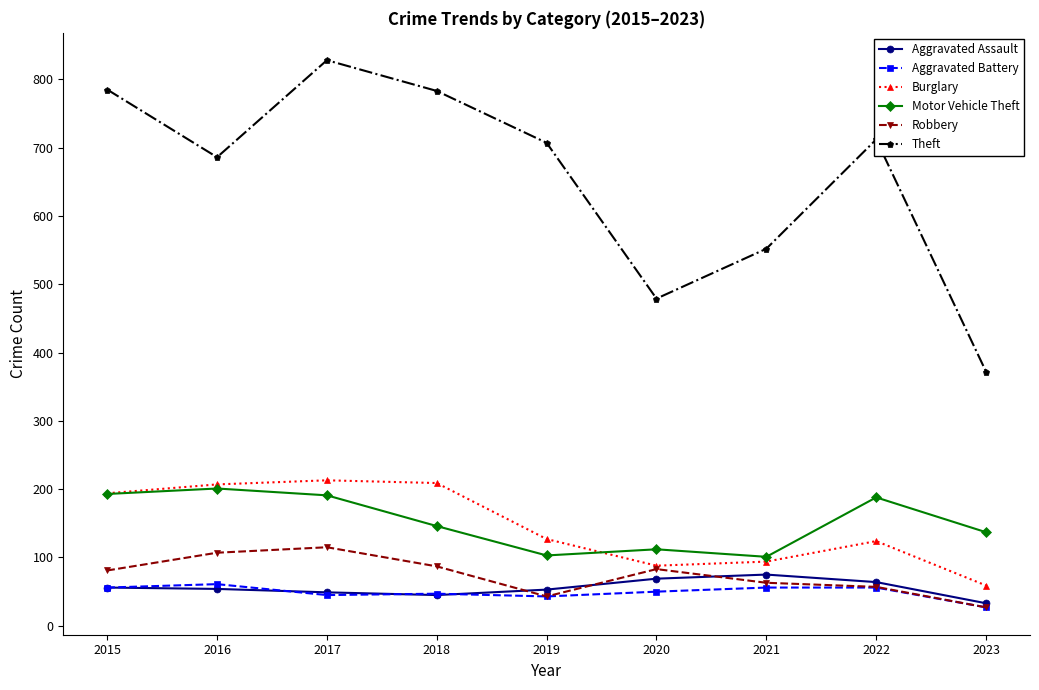

Which series has the largest total across all categories?

Theft